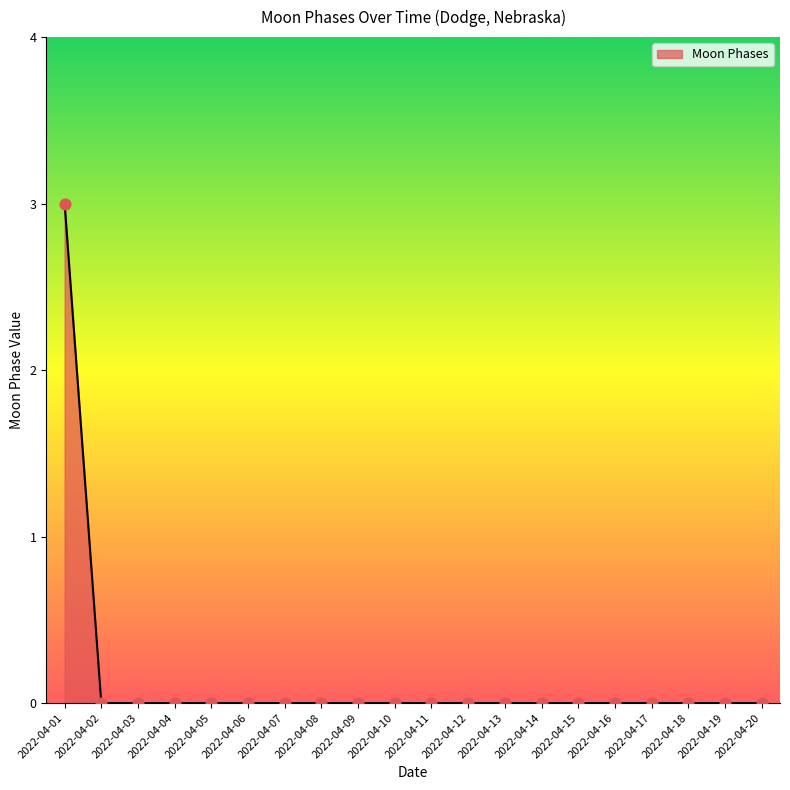

What is the maximum value shown in the chart?

3